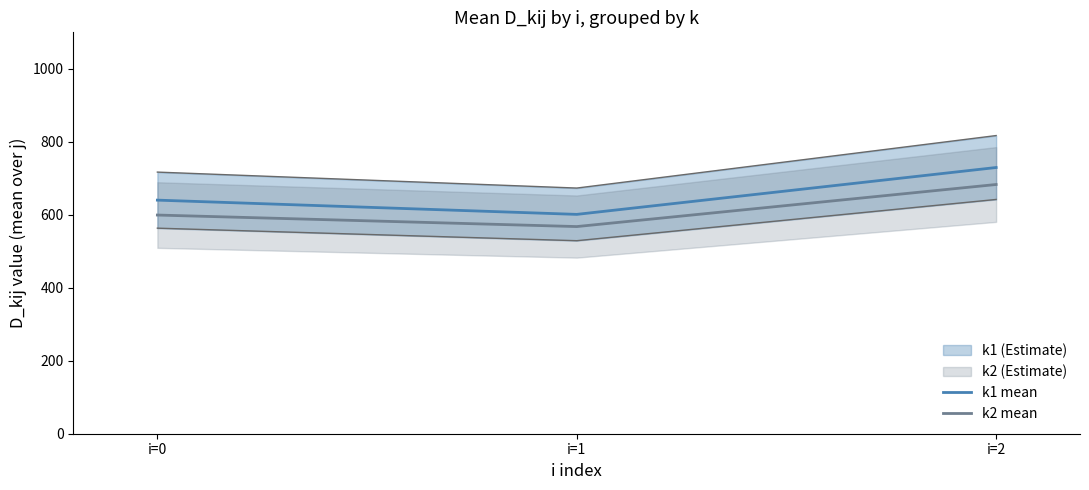

List the series in order of their overall mean, highest first.

k1 mean, k2 mean